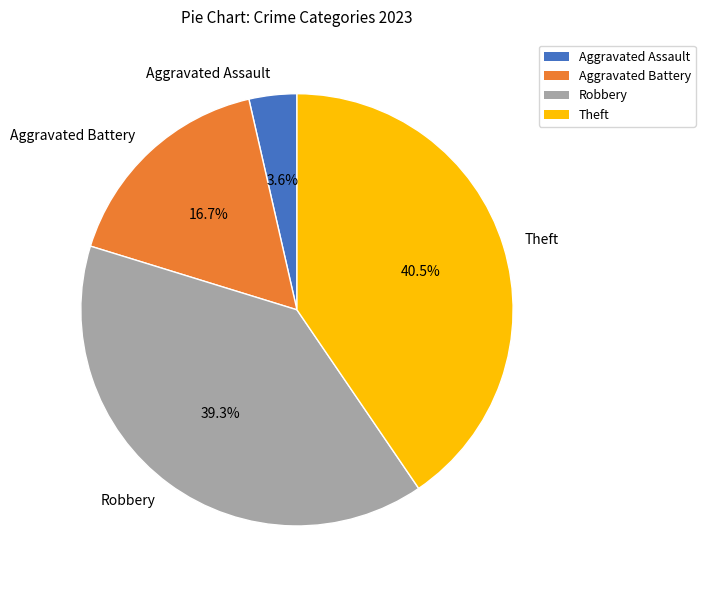

Combined, do Robbery and Aggravated Battery account for over 50%?

Yes